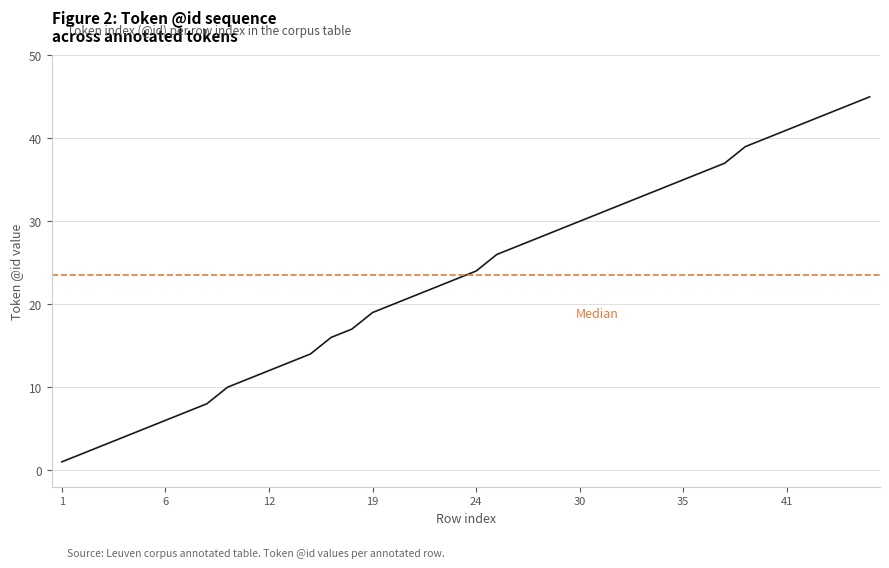

What is the change in value from 22 to 33?

+11